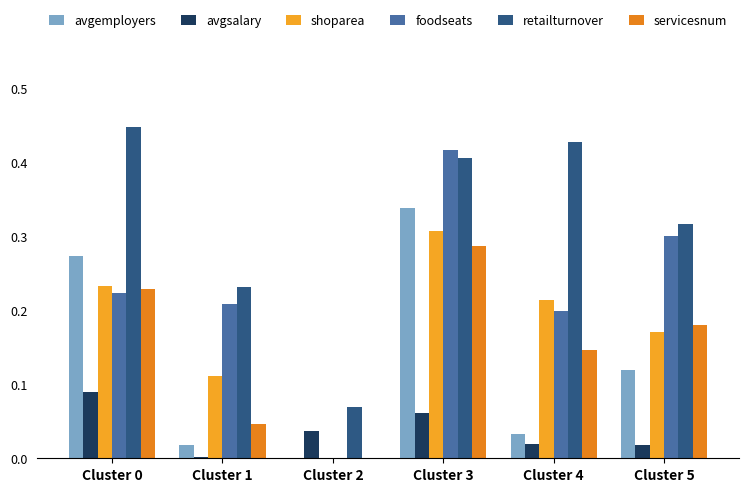

The shoparea series shows 0.2 at Cluster 0. True or false?

True